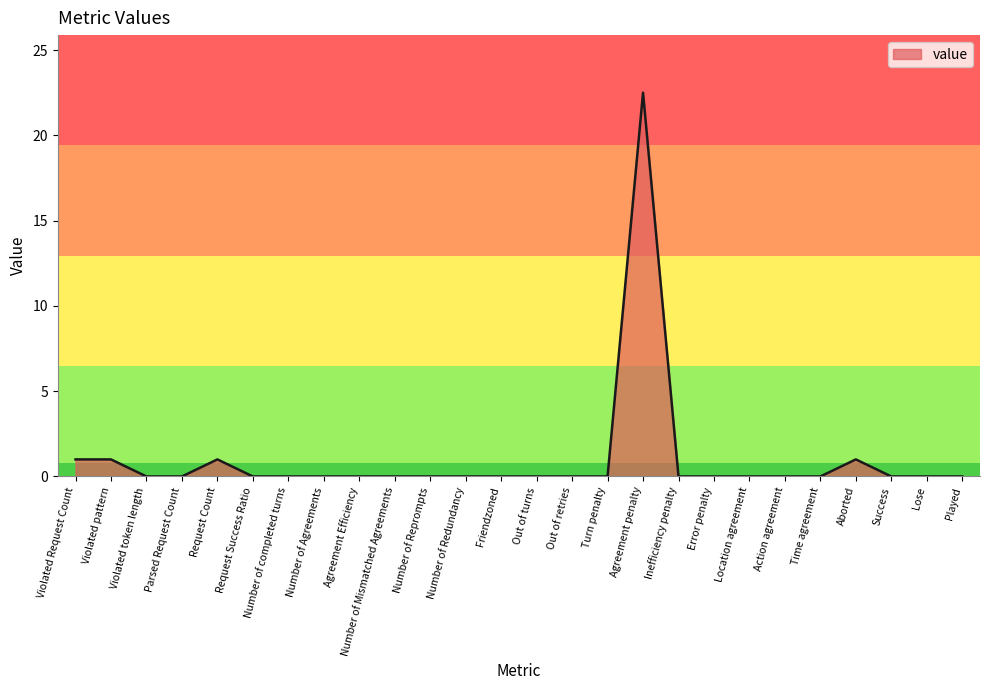

Is it true that the value at Request Success Ratio is 0.0?

True